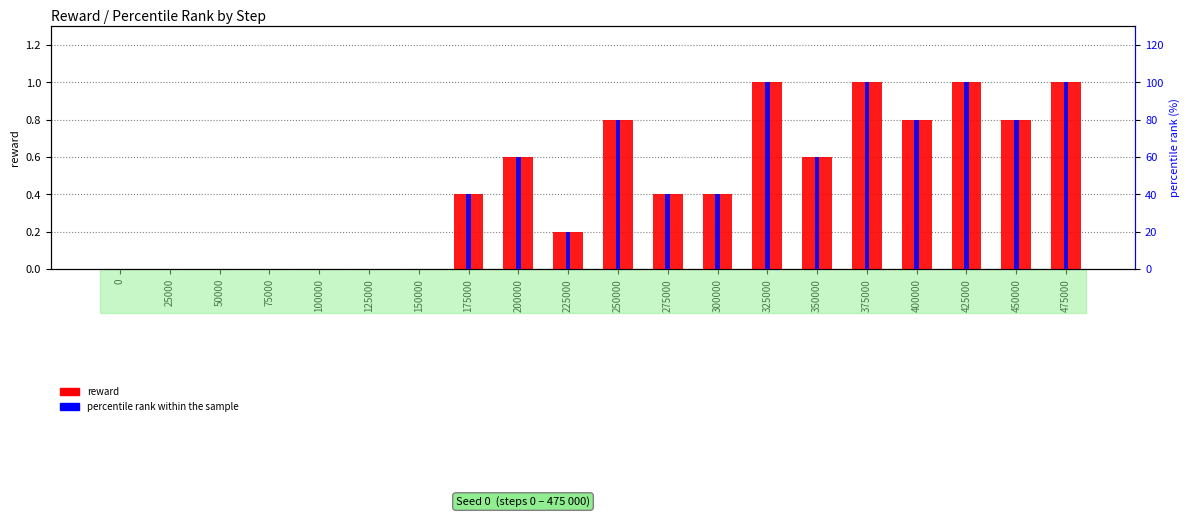

Reading left to right, transcribe all the data shown in this chart.

reward: 0.0	0.0	0.0	0.0	0.0	0.0	0.0	0.4	0.6	0.2	0.8	0.4	0.4	1.0	0.6	1.0	0.8	1.0	0.8	1.0
percentile rank within the sample: 0.0	0.0	0.0	0.0	0.0	0.0	0.0	40.0	60.0	20.0	80.0	40.0	40.0	100.0	60.0	100.0	80.0	100.0	80.0	100.0